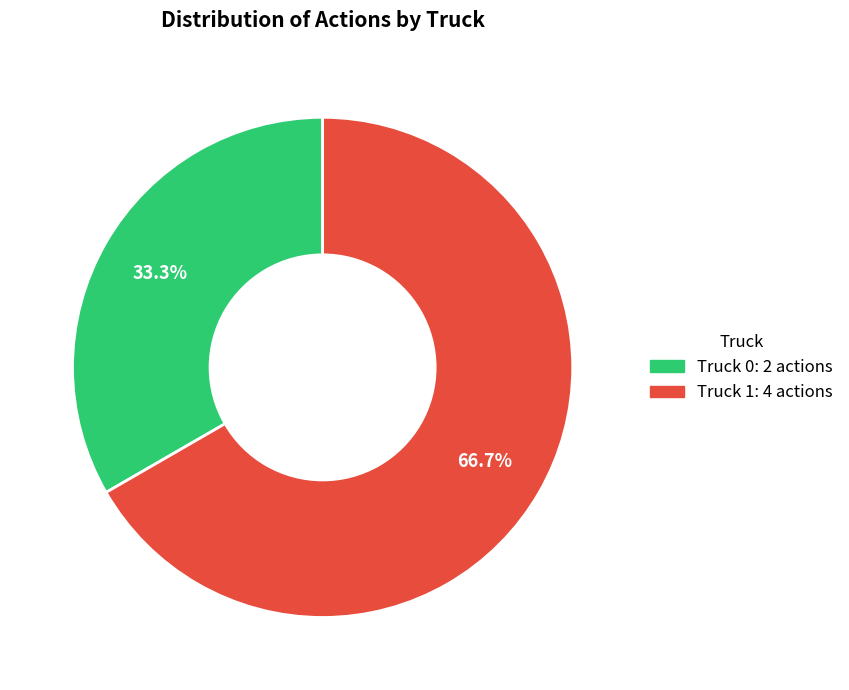

What is the majority slice?

Truck 1